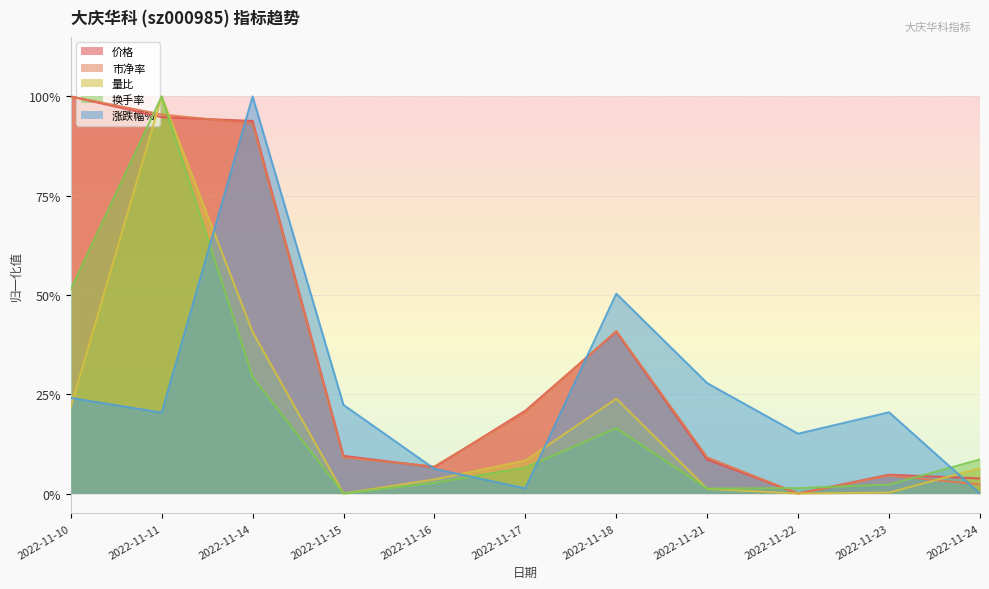

At 2022-11-16, list the series in order from smallest to largest.

换手率, 量比, 涨跌幅%, 价格, 市净率